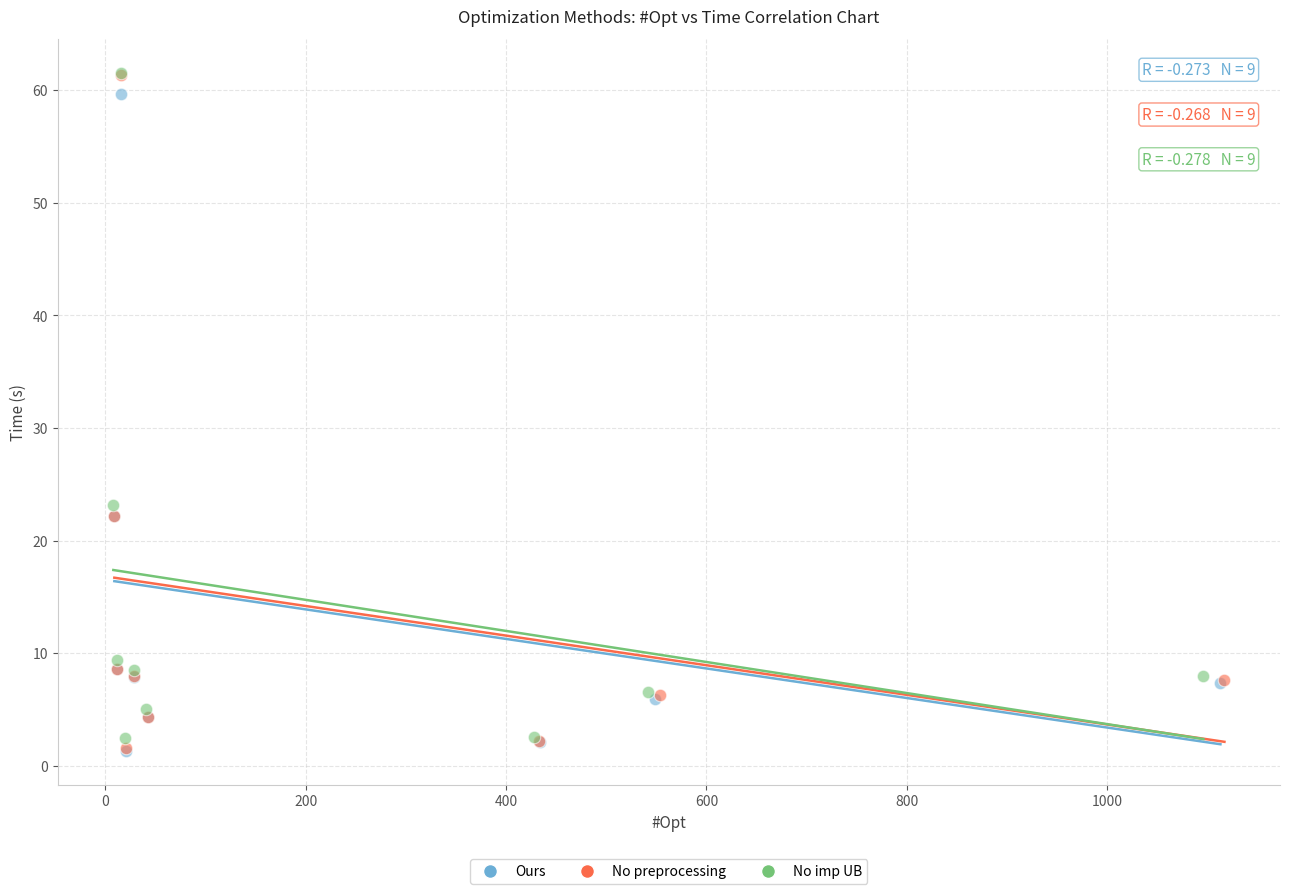

Which series has the largest Y range (max minus min)?

No preprocessing